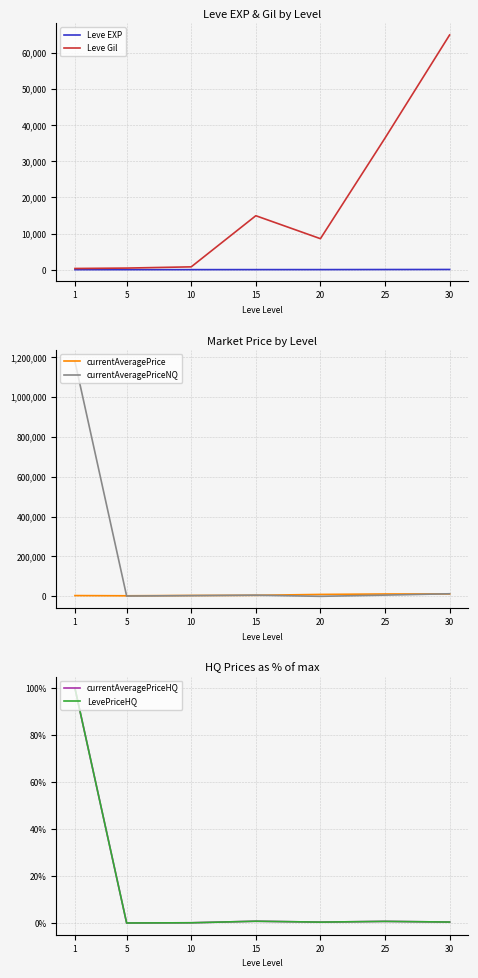

Count the number of categories in the chart.

7